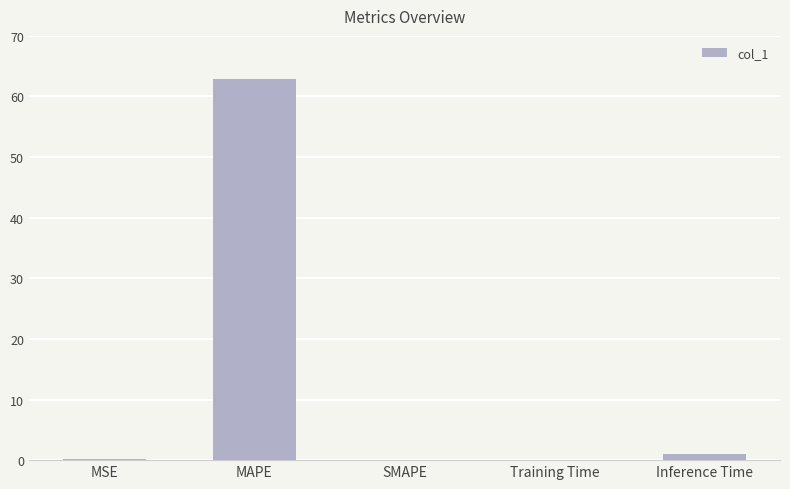

What is the greatest value displayed?

62.9